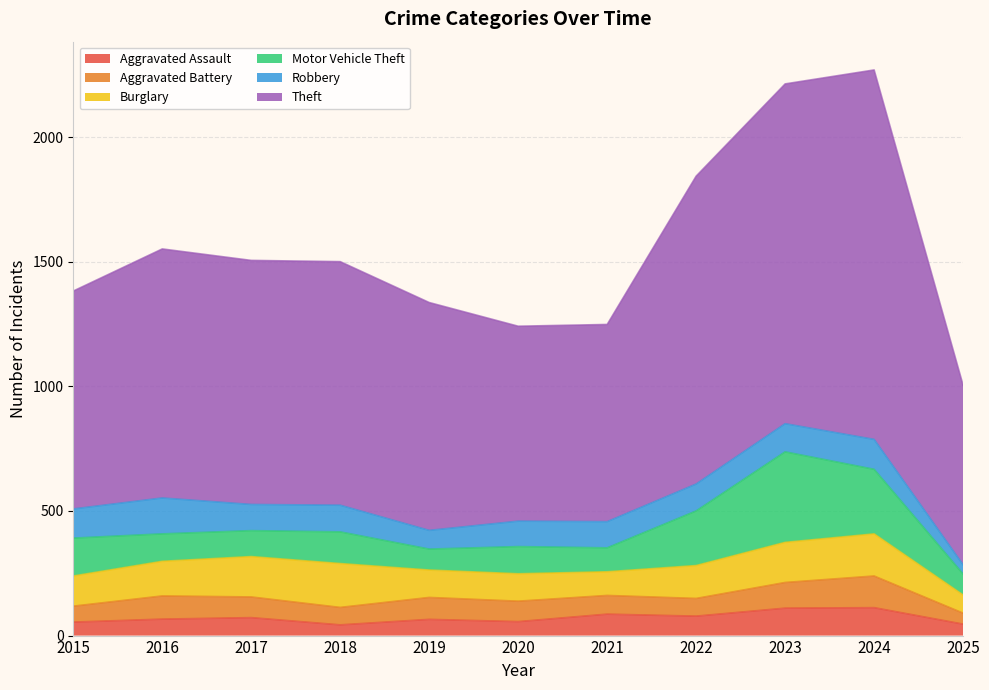

What are all the series names shown in the legend?

Aggravated Assault, Aggravated Battery, Burglary, Motor Vehicle Theft, Robbery, Theft